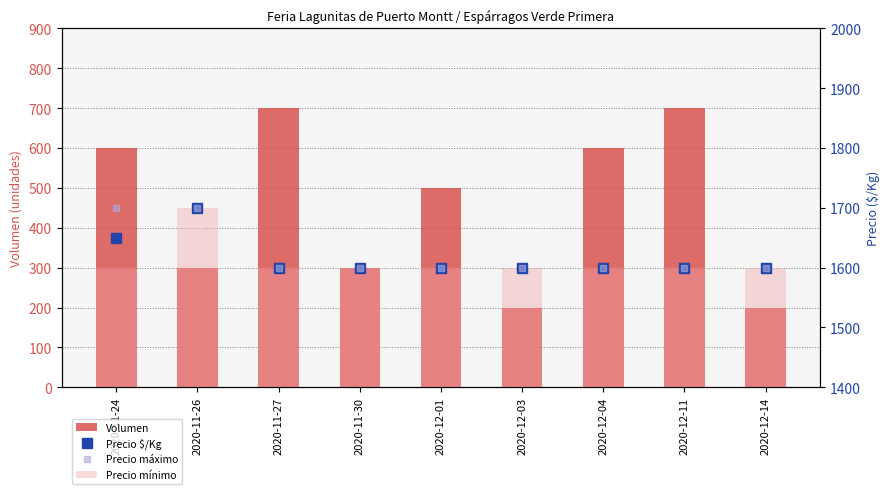

What is the total value across all series at 2020-12-14?

5000